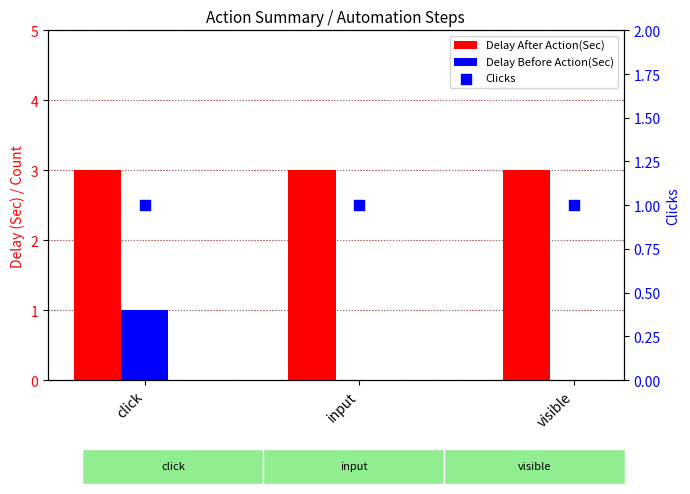

Which series has the largest Y range (max minus min)?

Delay Before Action(Sec)